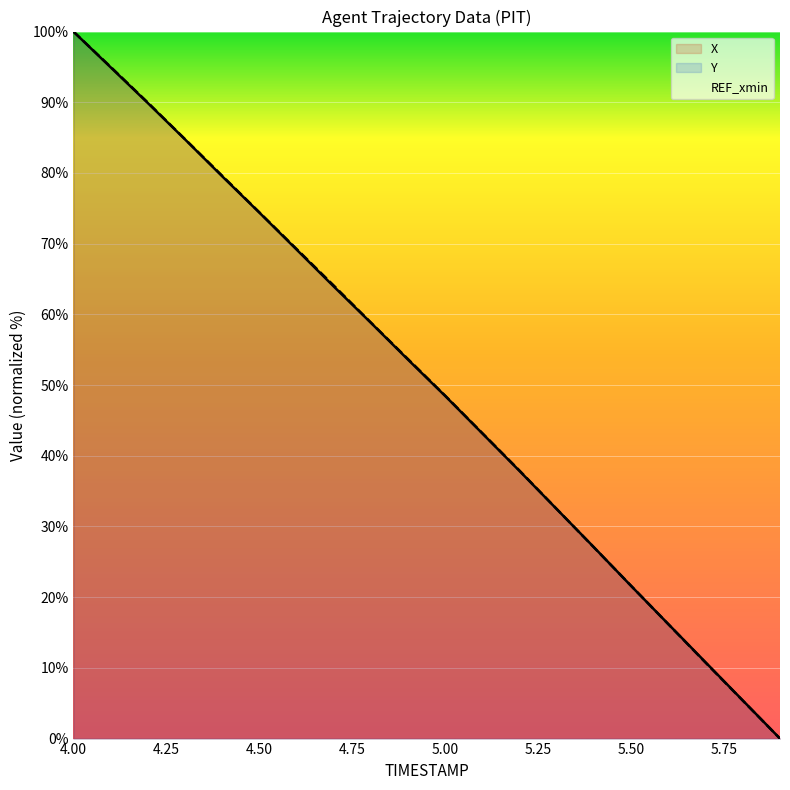

True or false: Y and X intersect in this chart.

True